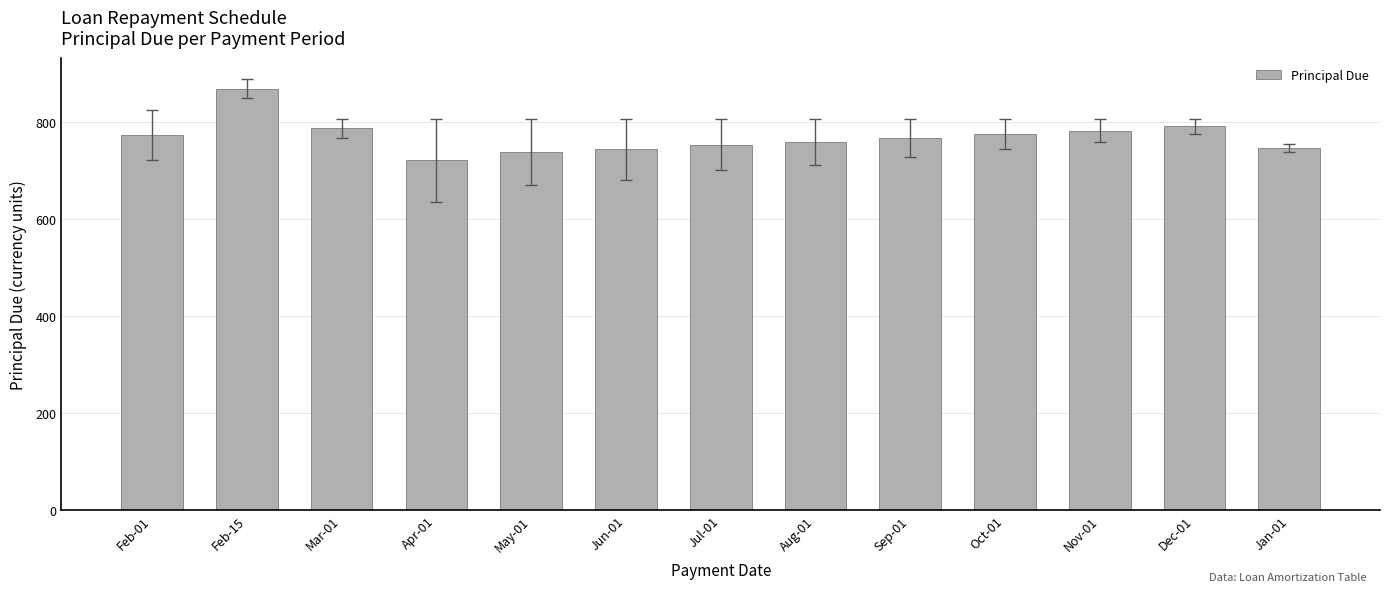

What is the label of the 10th bar from the right?

Apr-01